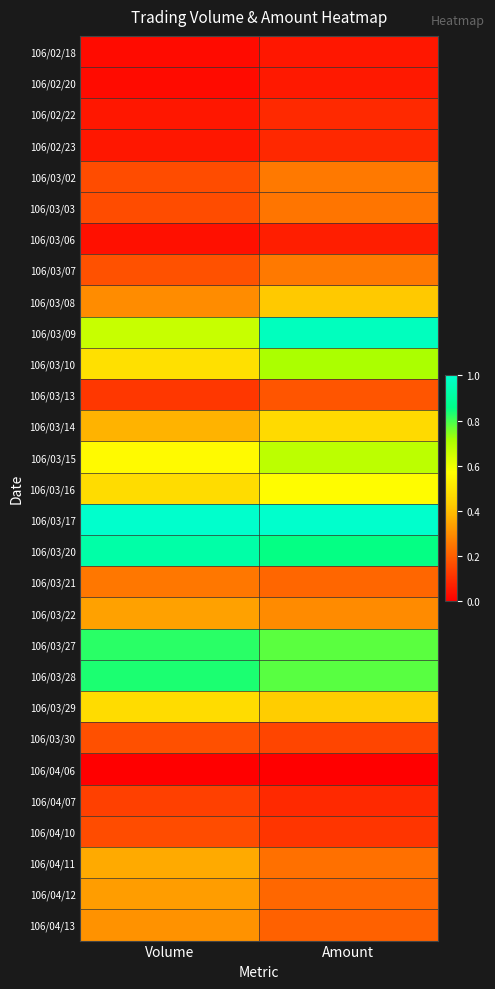

List the series in order of their peak value, highest first.

106/03/17, 106/03/09, 106/03/20, 106/03/28, 106/03/27, 106/03/10, 106/03/15, 106/03/16, 106/03/29, 106/03/14, 106/03/08, 106/04/11, 106/03/22, 106/04/12, 106/04/13, 106/03/02, 106/03/07, 106/03/21, 106/03/03, 106/03/13, 106/03/30, 106/04/10, 106/04/07, 106/02/22, 106/02/23, 106/03/06, 106/02/20, 106/02/18, 106/04/06